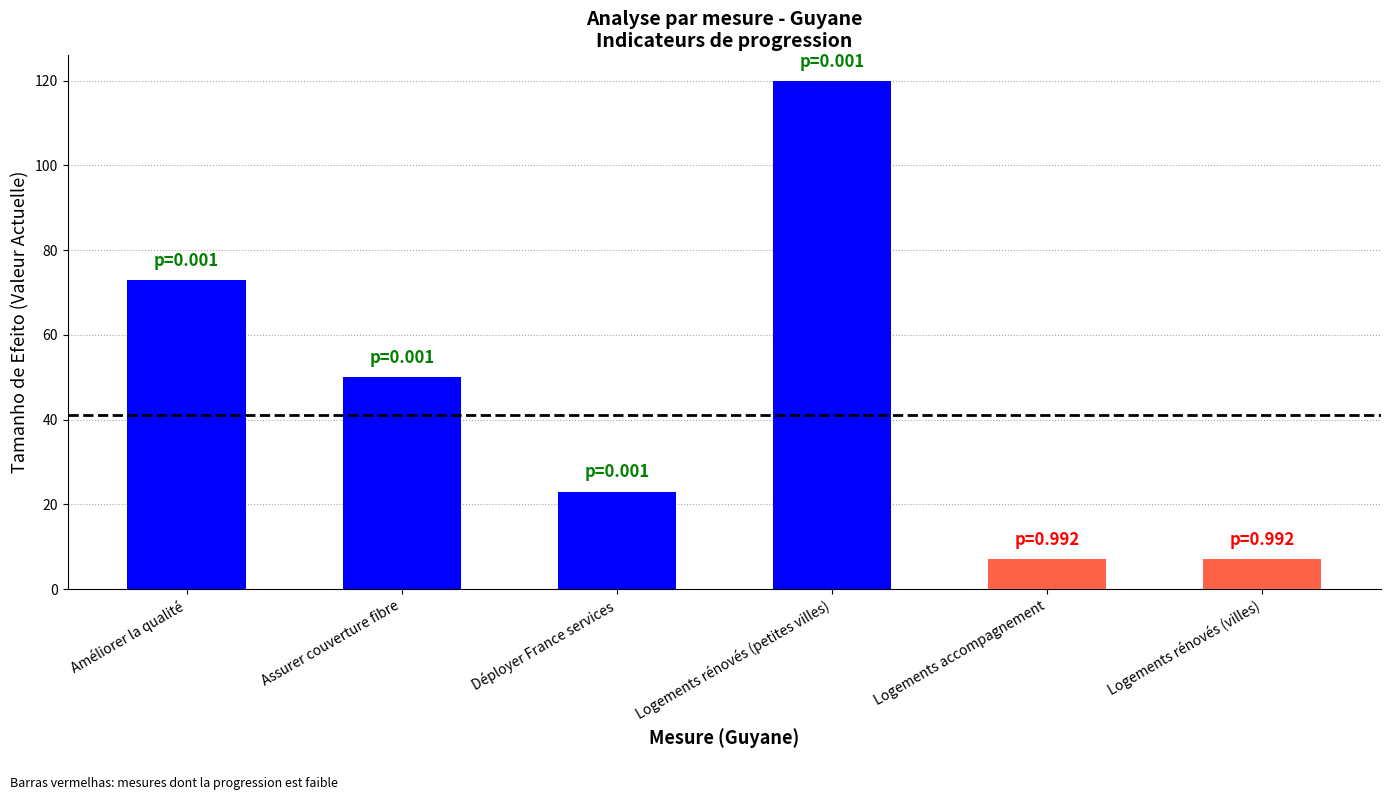

What is the smallest value displayed?

7